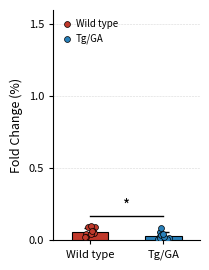

Which series has the largest Y range (max minus min)?

Tg/GA